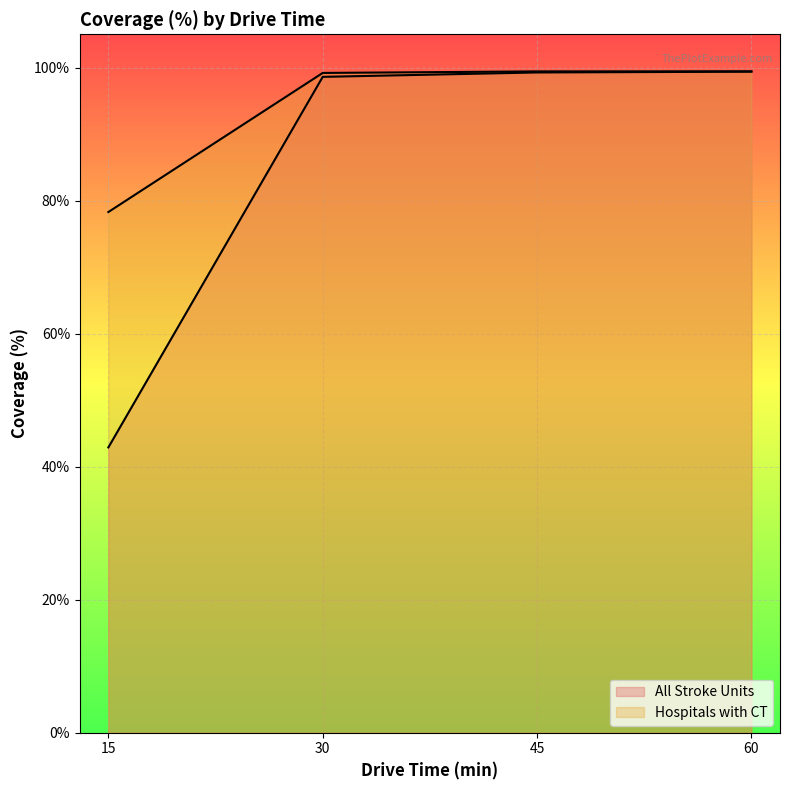

What is the approximate value of All Stroke Units at 30?

98.6